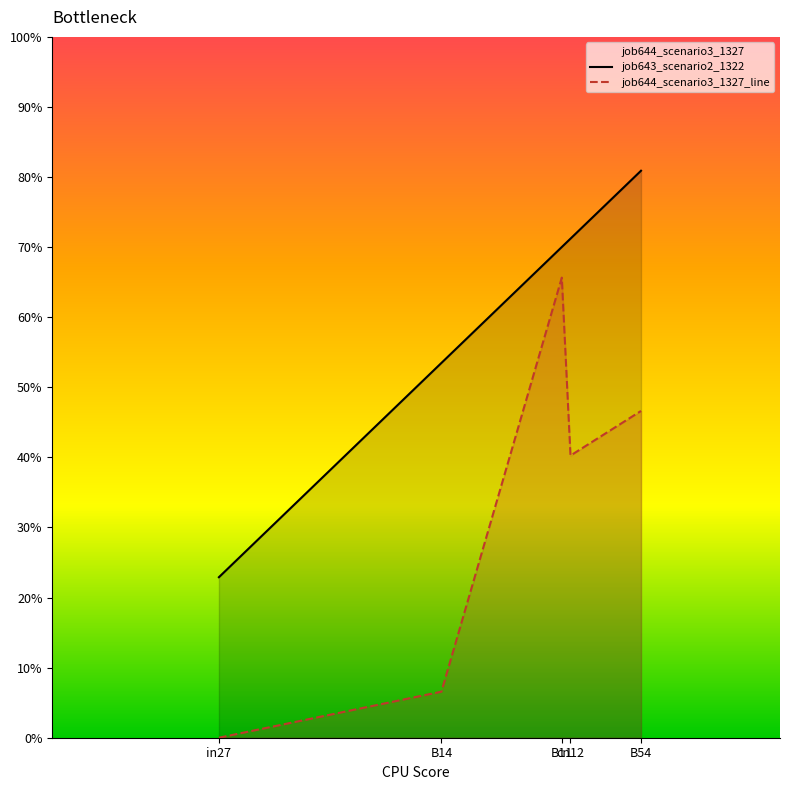

At which label is job643_scenario2_1322 closest to 0?

in27